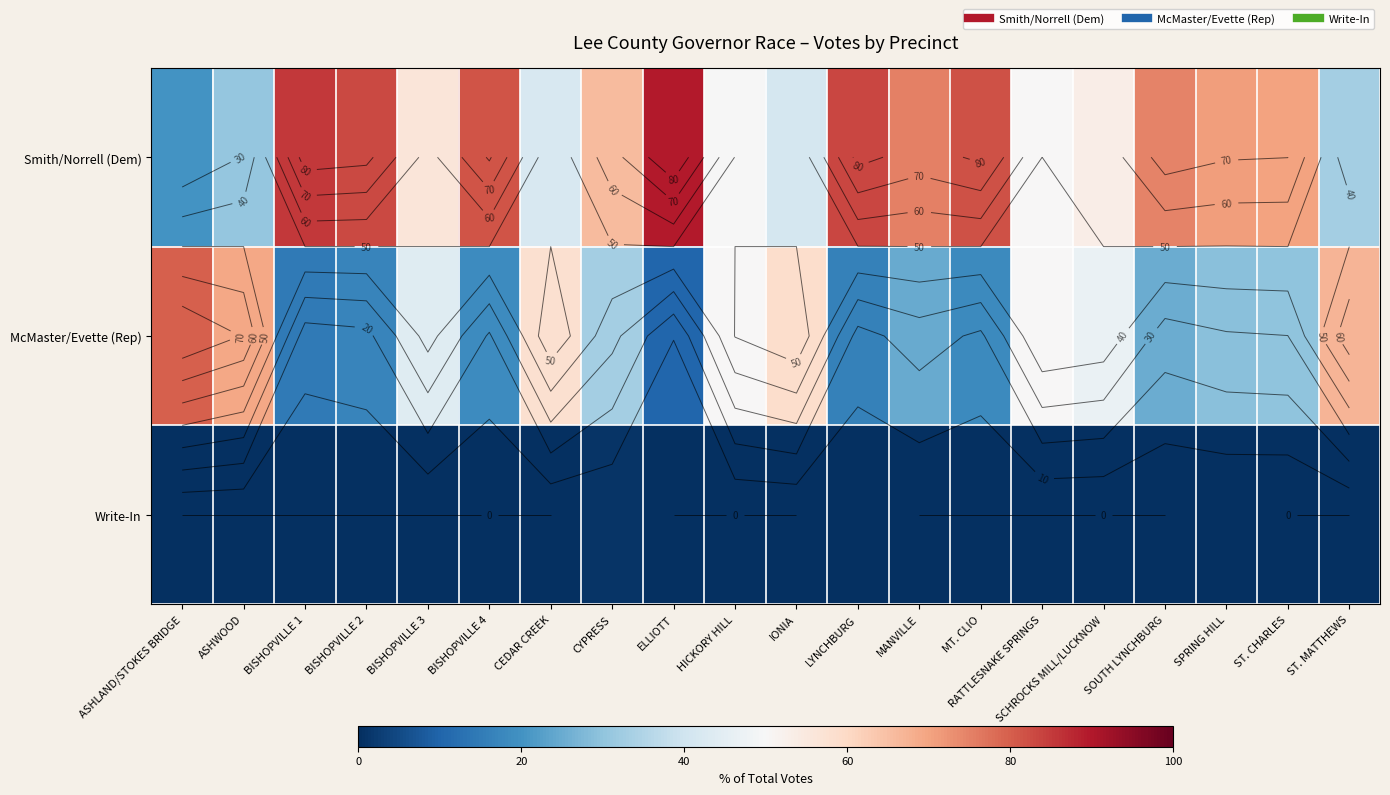

Is the value of McMaster/Evette (Rep) at ST. CHARLES greater than the value of Write-In at CYPRESS?

Yes